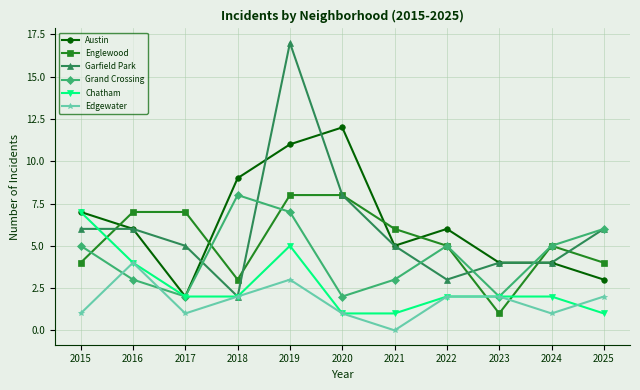

True or false: Grand Crossing and Austin cross at least once.

True